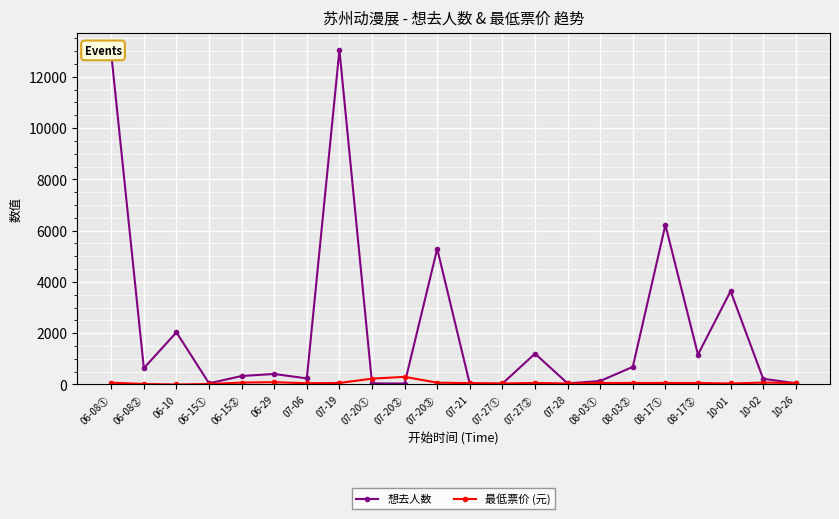

Which series has the largest total across all categories?

想去人数